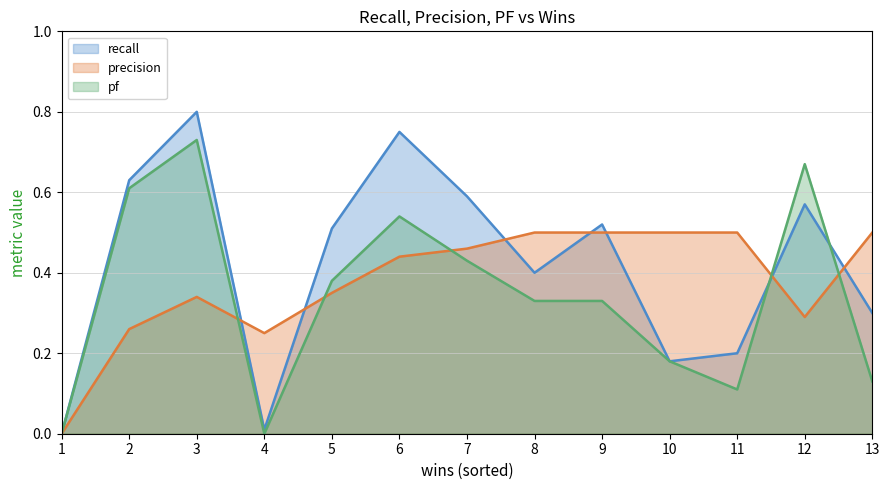

What are all the series names shown in the legend?

recall, precision, pf